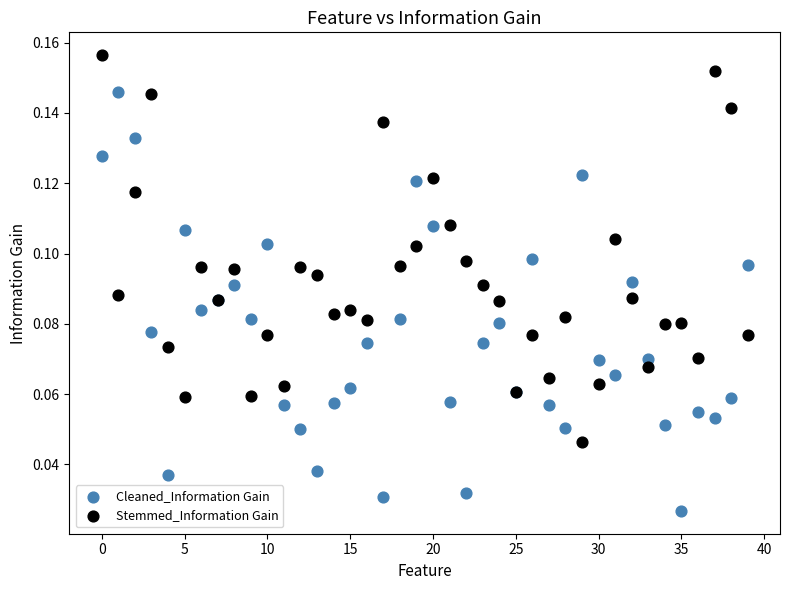

Which series reaches the maximum Y coordinate?

Stemmed_Information Gain